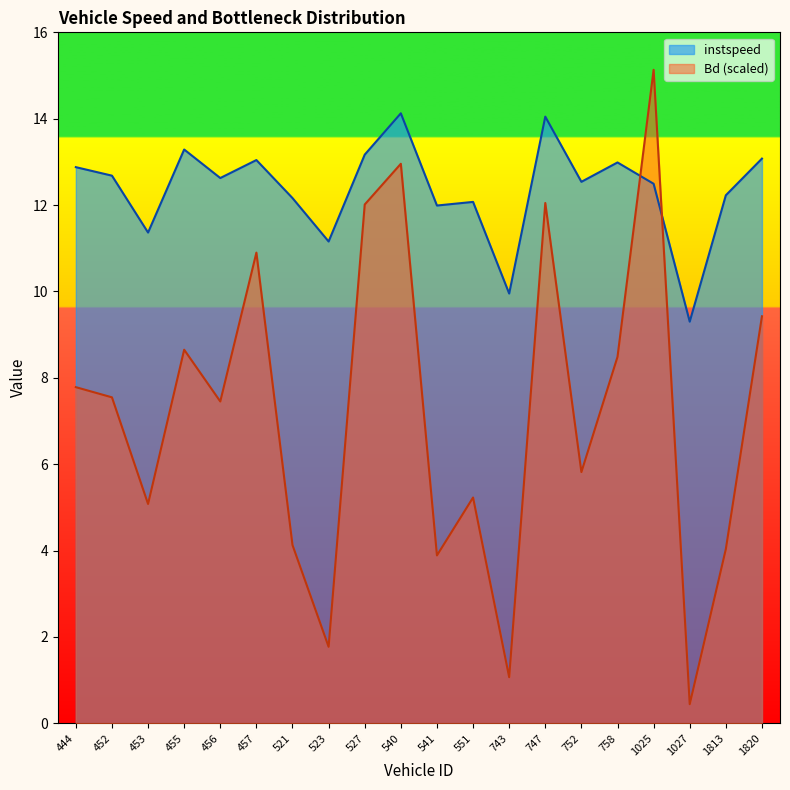

Reading right to left, transcribe all the data shown in this chart.

instspeed: 13.1	12.2	9.3	12.5	13.0	12.5	14.0	10.0	12.1	12.0	14.1	13.2	11.2	12.2	13.0	12.6	13.3	11.4	12.7	12.9
Bd: 9.4	4.0	0.4	15.1	8.5	5.8	12.0	1.1	5.2	3.9	13.0	12.0	1.8	4.1	10.9	7.5	8.6	5.1	7.5	7.8